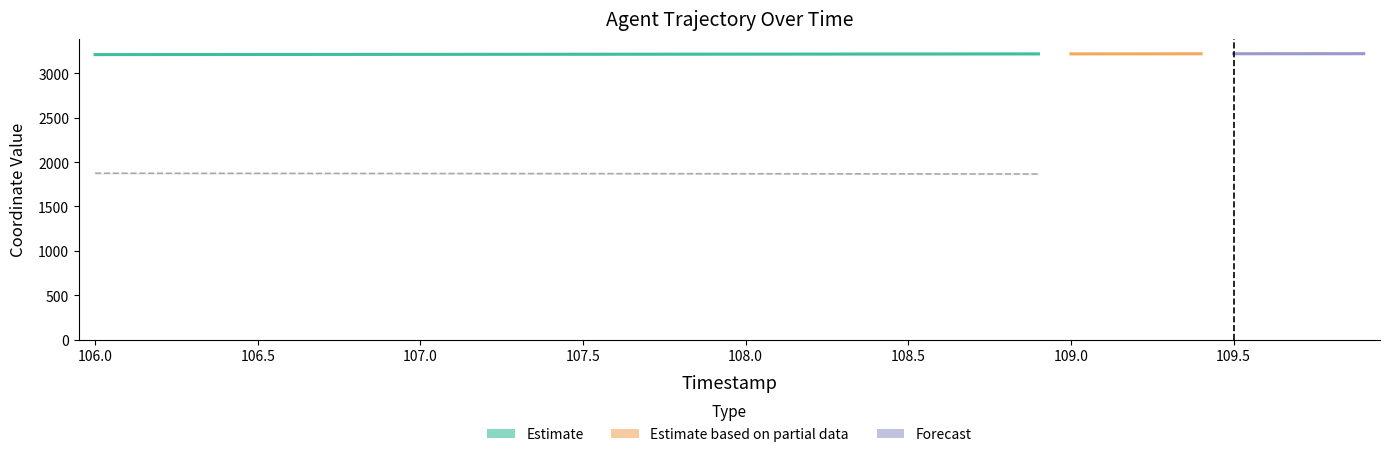

How many values exceed 0?

39